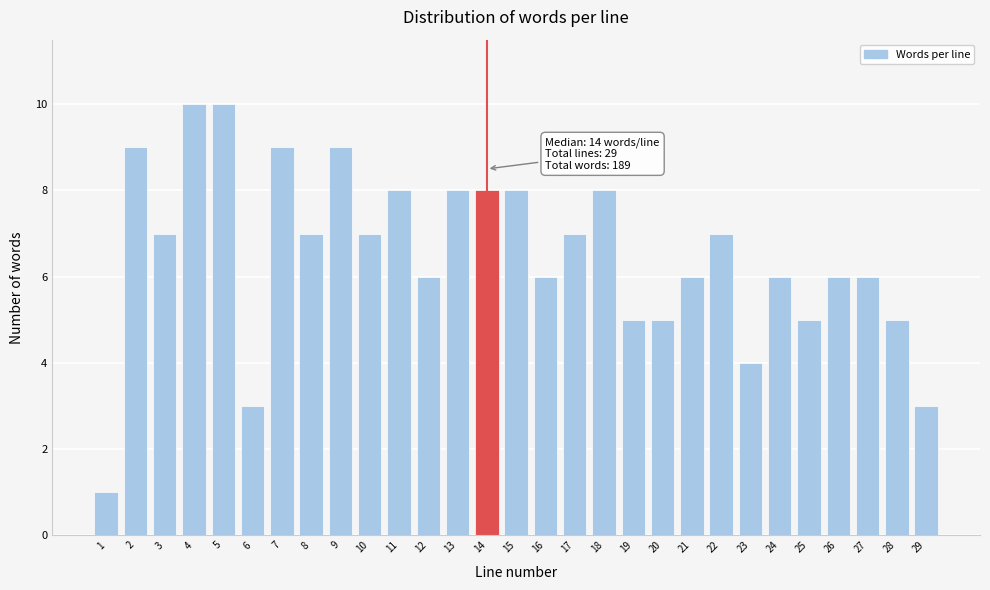

Reading left to right, extract all data points from this chart.

1	9	7	10	10	3	9	7	9	7	8	6	8	8	8	6	7	8	5	5	6	7	4	6	5	6	6	5	3